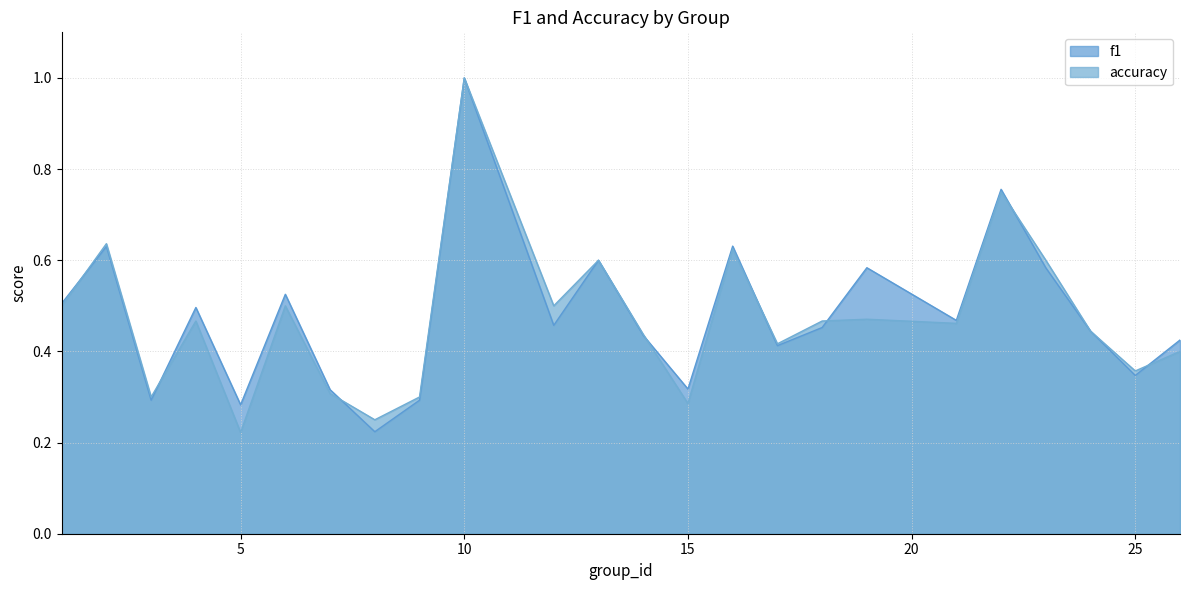

How many interior local valleys does the accuracy series have?

8